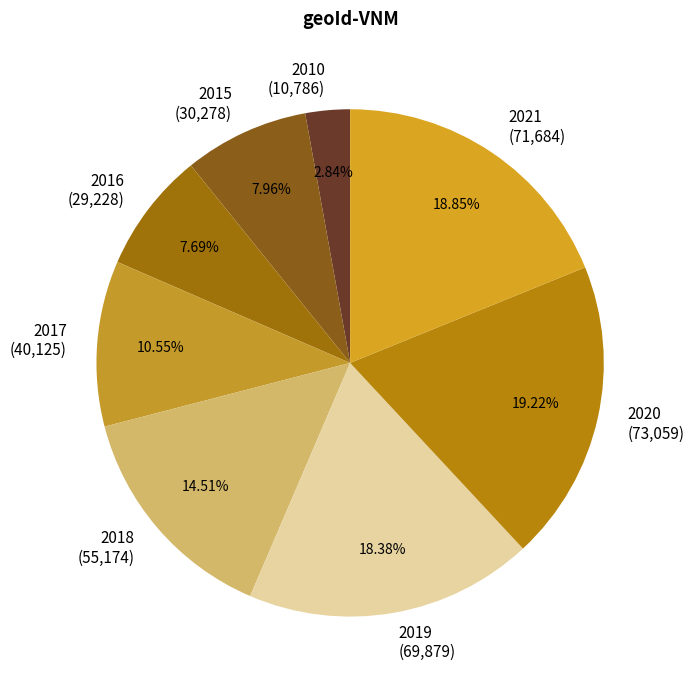

To the nearest percent, what percentage of the pie is 2016?

8%